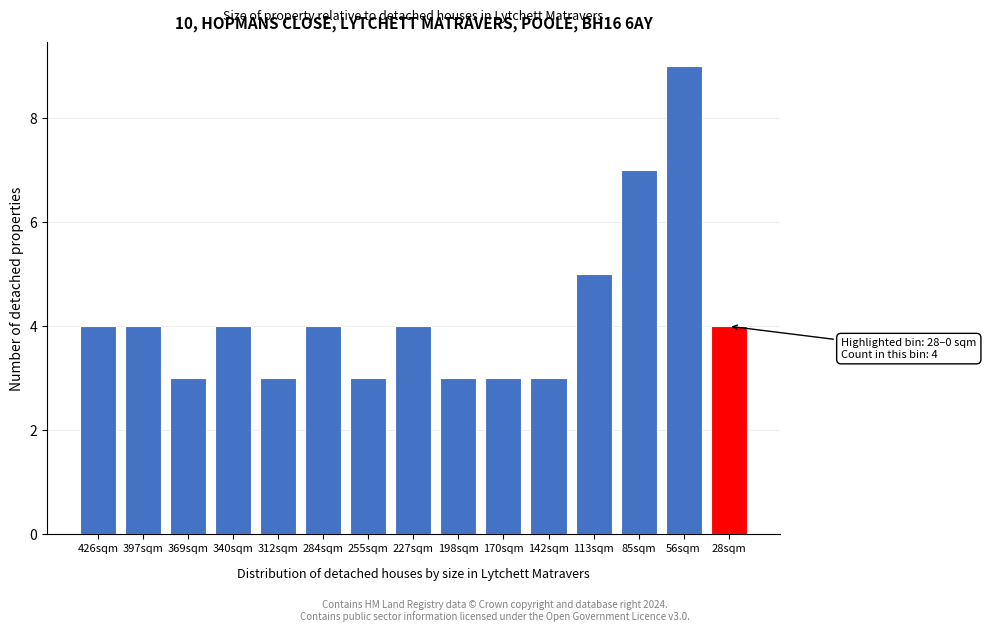

Reading right to left, extract all data points from this chart.

4	9	7	5	3	3	3	4	3	4	3	4	3	4	4